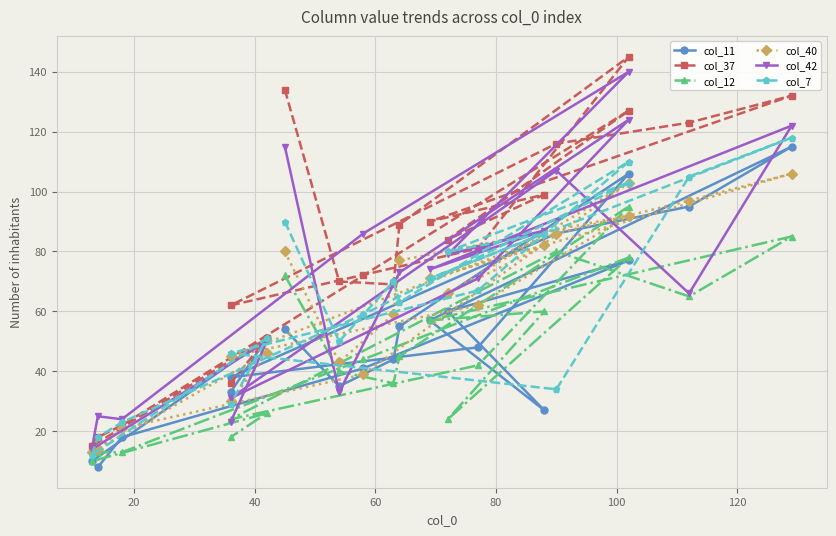

True or false: col_12 and col_7 intersect in this chart.

True